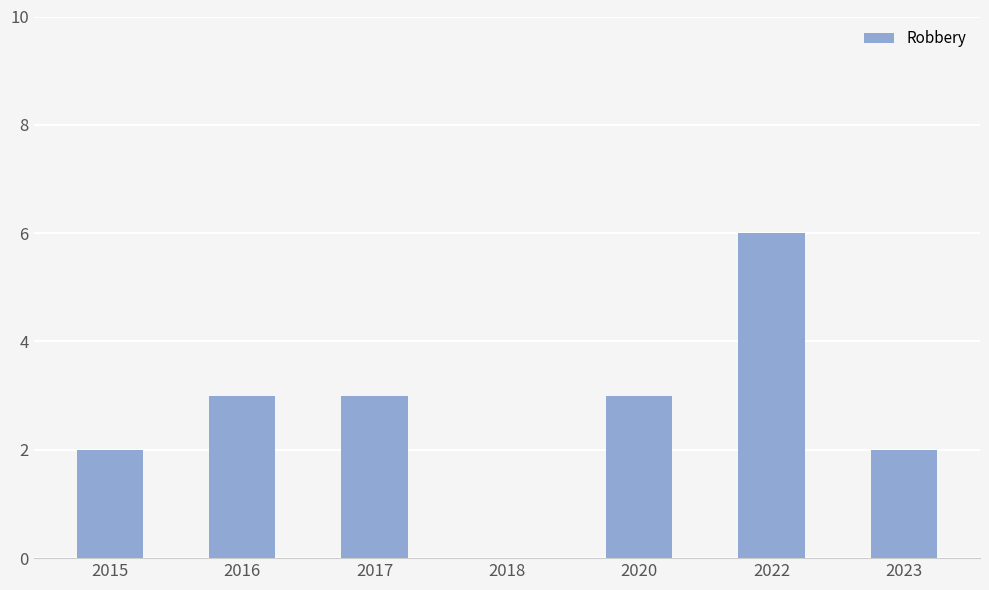

What is the maximum value shown in the chart?

6